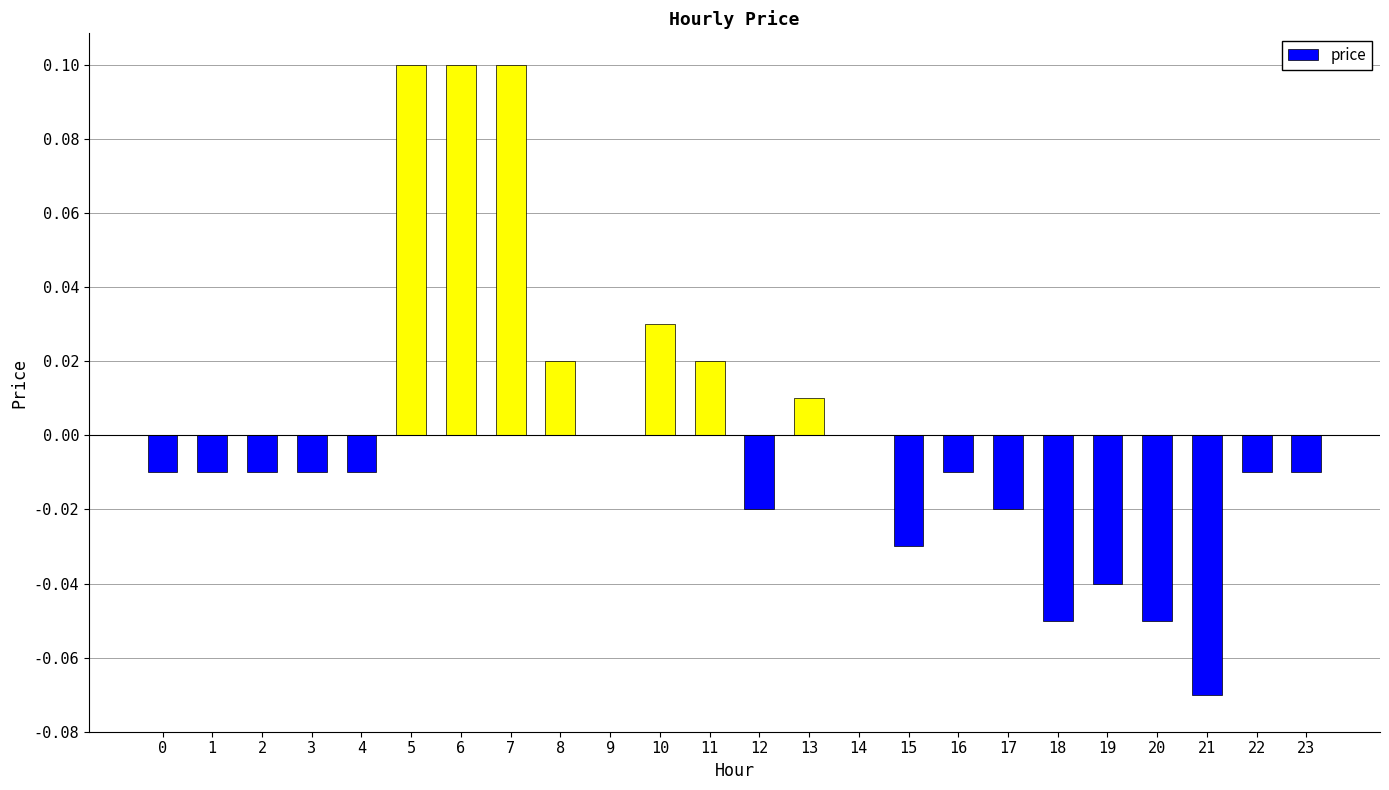

How many data points does each series have?

24